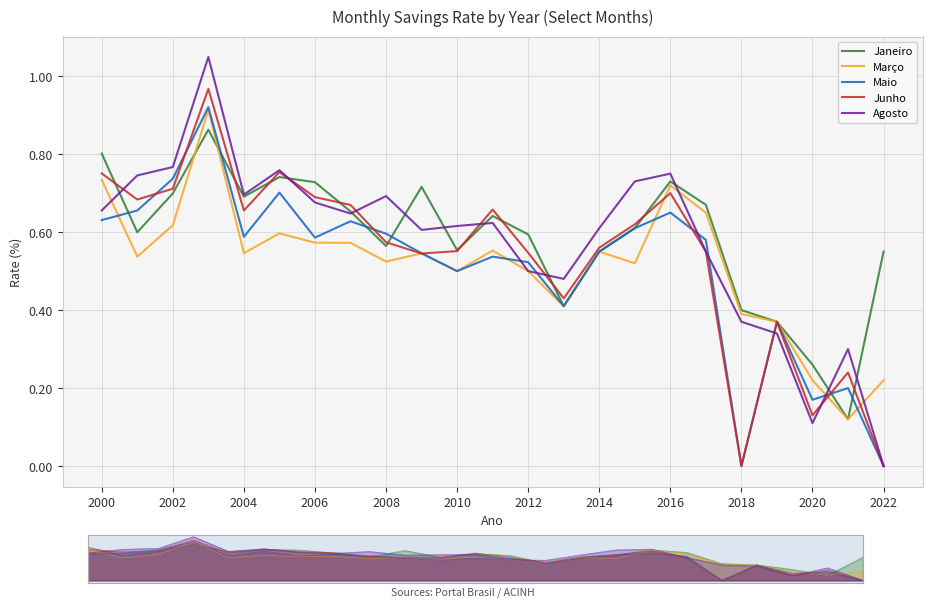

Reading left to right, extract all data points from this chart.

Janeiro: 0.8	0.6	0.7	0.9	0.7	0.7	0.7	0.7	0.6	0.7	0.6	0.6	0.6	0.4	0.6	0.6	0.7	0.7	0.4	0.4	0.3	0.1	0.6
Março: 0.7	0.5	0.6	0.9	0.5	0.6	0.6	0.6	0.5	0.5	0.5	0.6	0.5	0.4	0.6	0.5	0.7	0.7	0.4	0.4	0.2	0.1	0.2
Maio: 0.6	0.7	0.7	0.9	0.6	0.7	0.6	0.6	0.6	0.5	0.5	0.5	0.5	0.4	0.6	0.6	0.7	0.6	0.0	0.4	0.2	0.2	0.0
Junho: 0.8	0.7	0.7	1.0	0.7	0.8	0.7	0.7	0.6	0.5	0.6	0.7	0.5	0.4	0.6	0.6	0.7	0.6	0.0	0.4	0.1	0.2	0.0
Agosto: 0.7	0.7	0.8	1.0	0.7	0.8	0.7	0.6	0.7	0.6	0.6	0.6	0.5	0.5	0.6	0.7	0.8	0.6	0.4	0.3	0.1	0.3	0.0